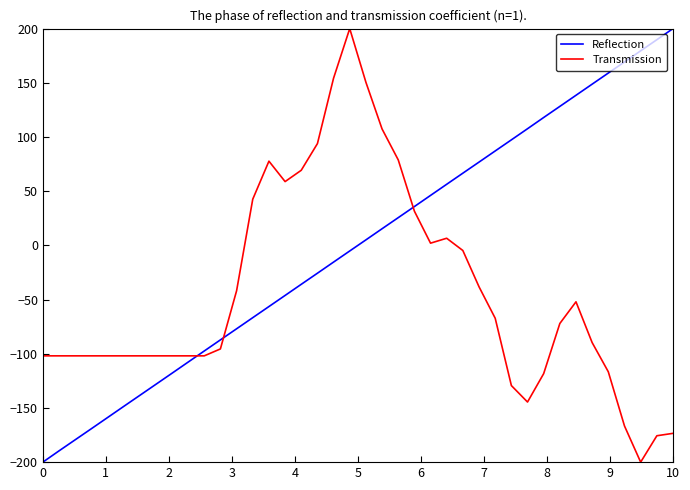

What is the difference between the maximum and minimum values in the Transmission series?

400.0